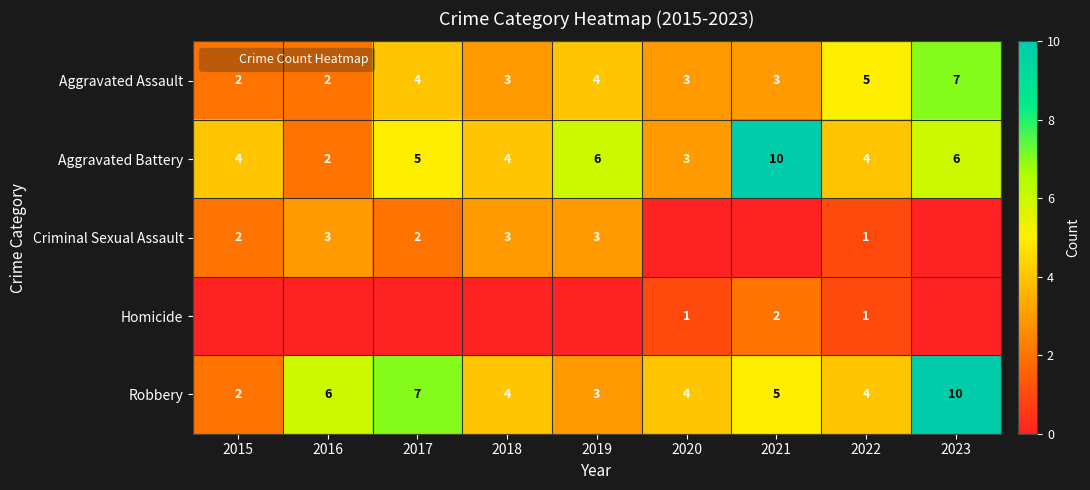

Rank the categories by Robbery value from highest to lowest.

2023, 2017, 2016, 2021, 2018, 2020, 2022, 2019, 2015